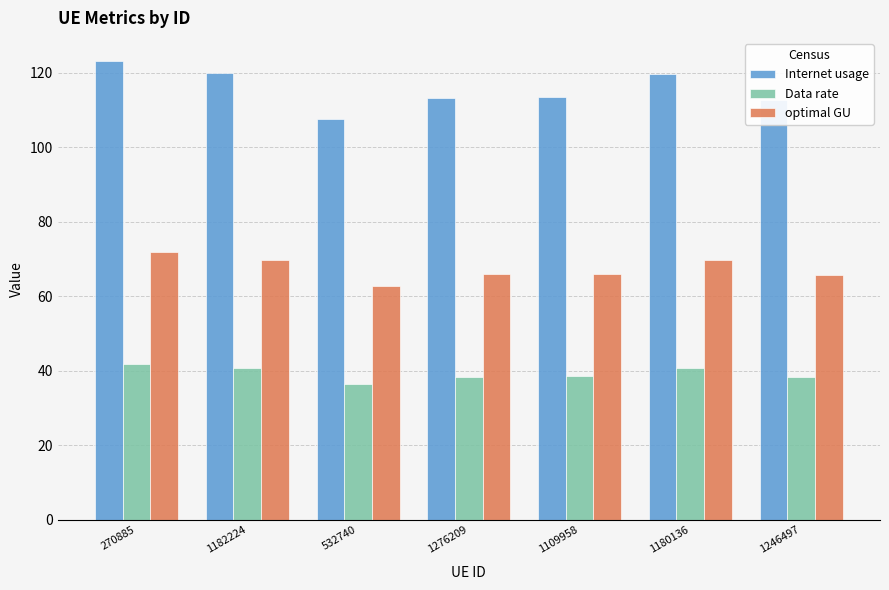

What is the difference between the maximum and minimum values in the Internet usage series?

15.7